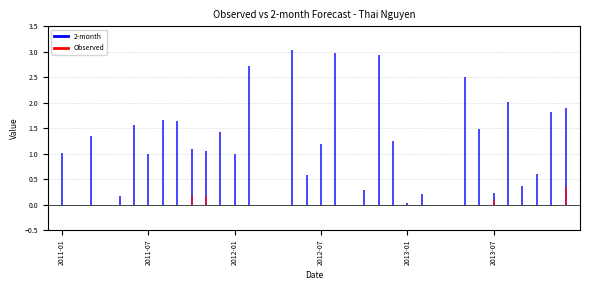

Read the 2-month value at 2013-11.

1.8